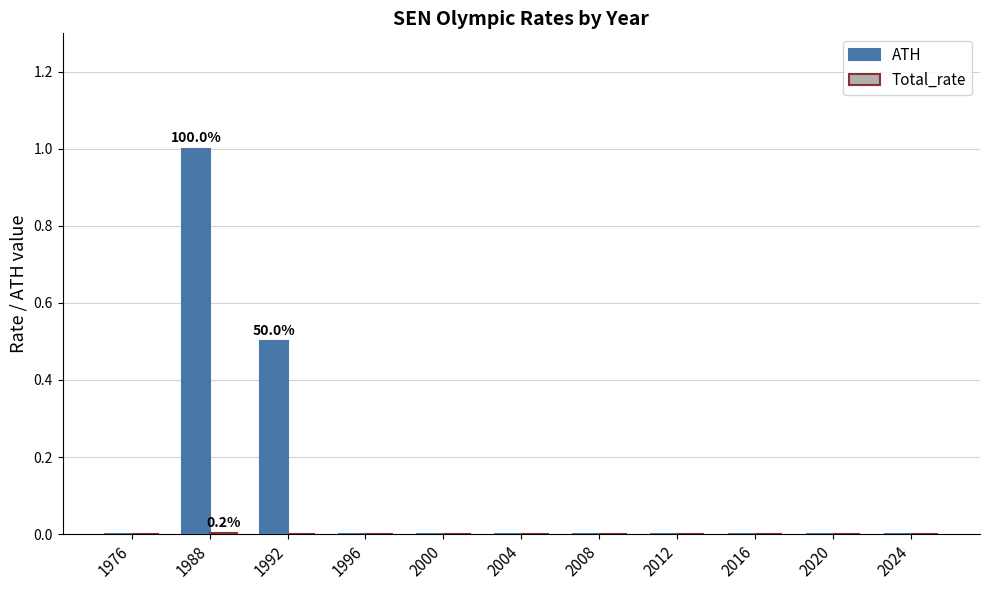

True or false: ATH has a value of 1.6 at 1988.

False